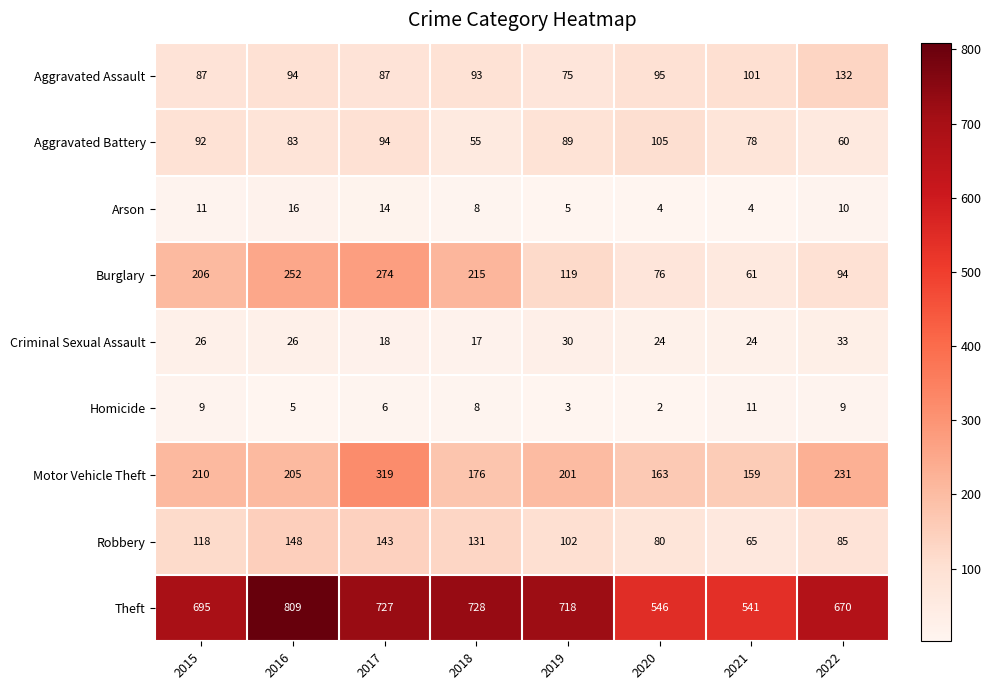

What is the minimum value shown in the chart?

2